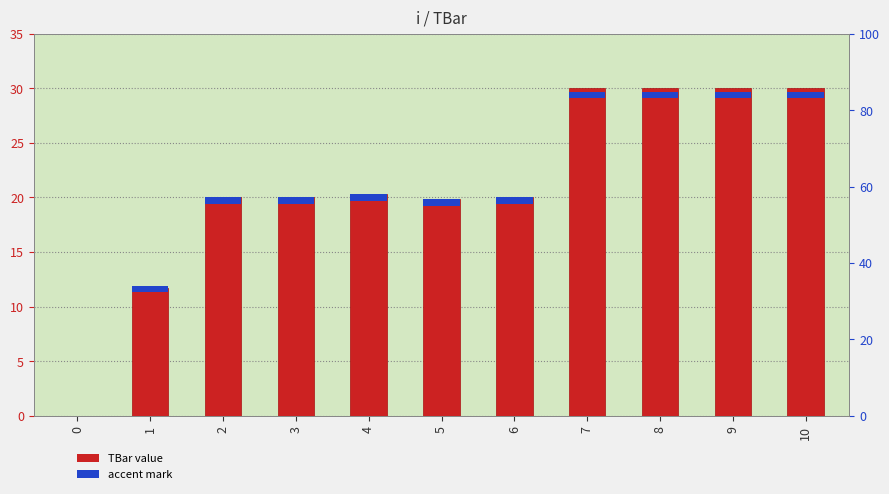

Reading left to right, list all the values displayed in this chart.

TBar value: 0.0	11.7	20.0	20.0	20.3	19.8	20.0	30.0	30.0	30.0	30.0
accent mark: 0.0	0.6	0.6	0.6	0.6	0.6	0.6	0.6	0.6	0.6	0.6